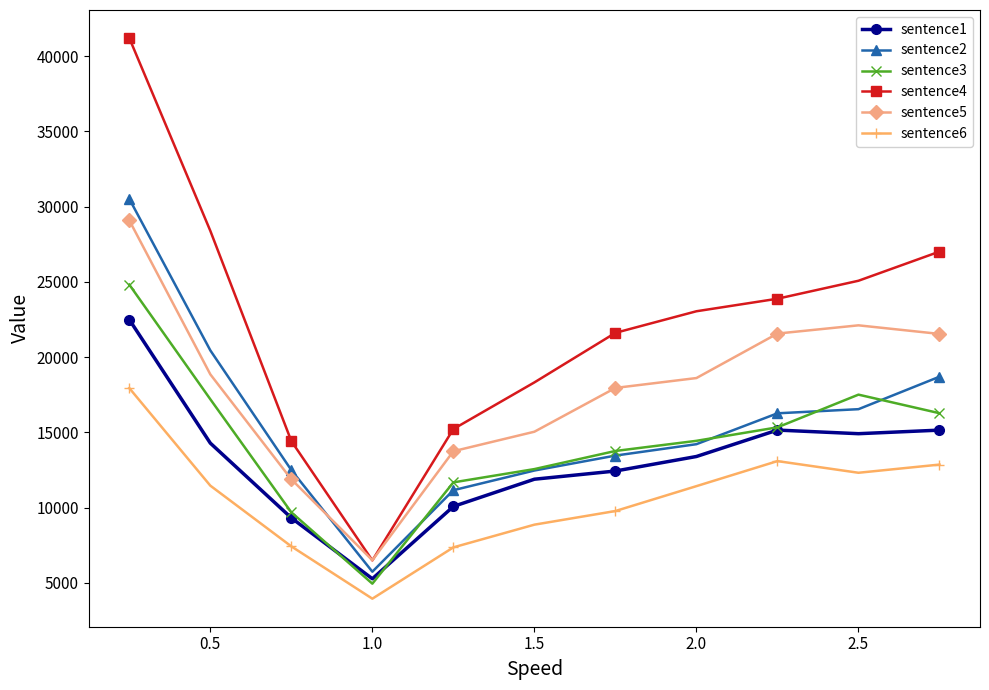

Which series has the largest range (max minus min)?

sentence4